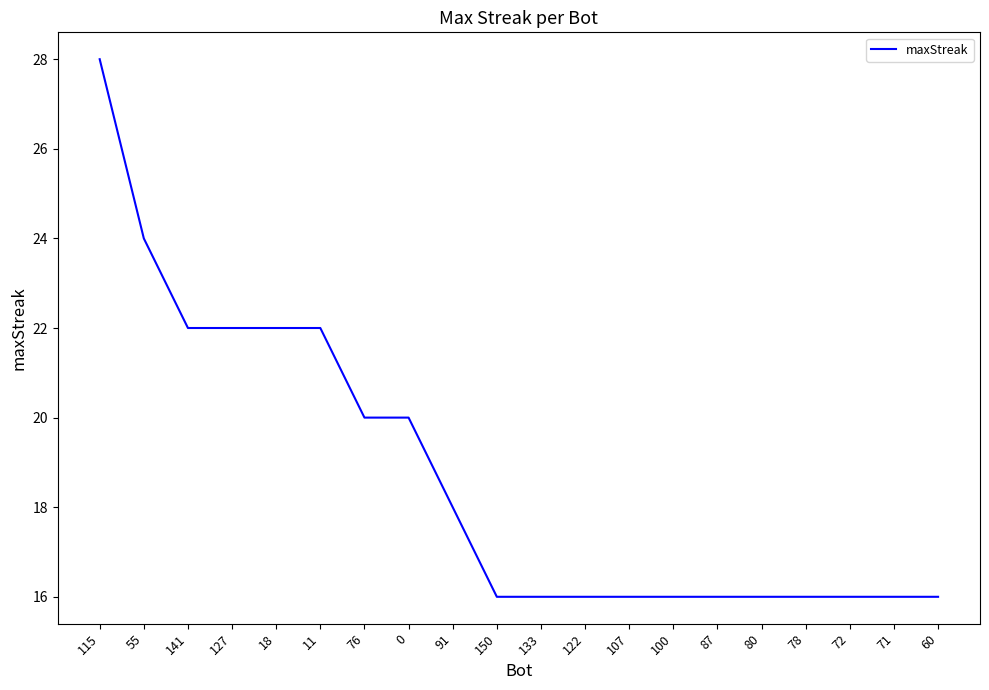

What is the change in value from 18 to 150?

-6